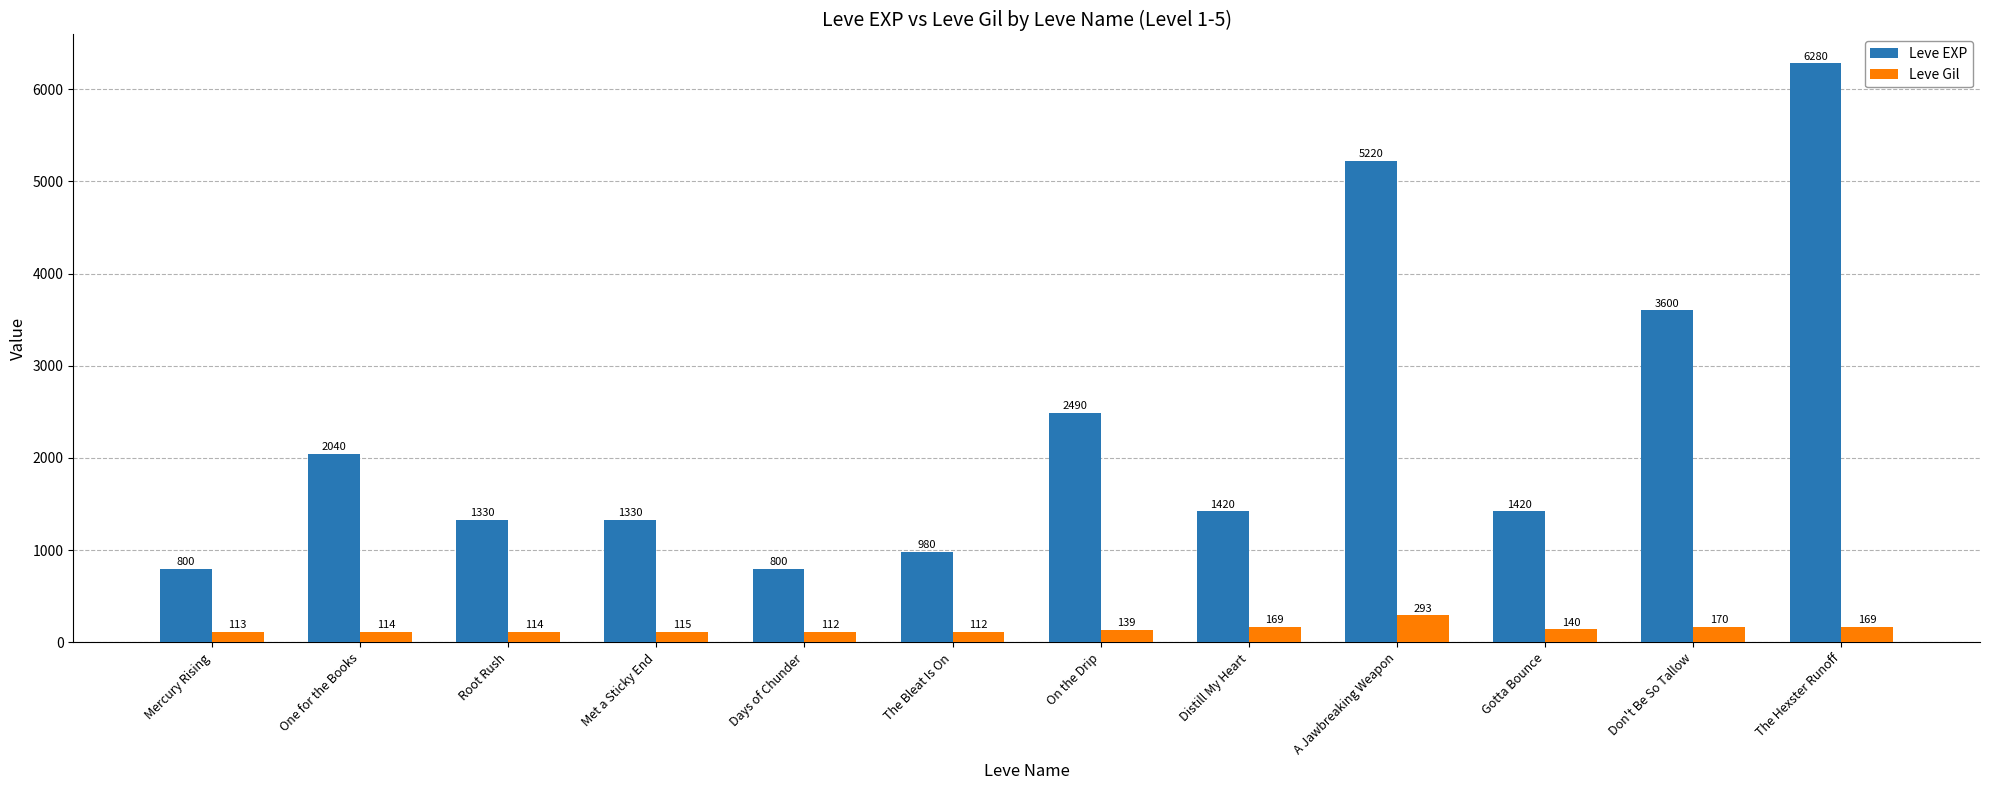

Reading left to right, transcribe all the data shown in this chart.

Leve EXP: Mercury Rising=800	One for the Books=2040	Root Rush=1330	Met a Sticky End=1330	Days of Chunder=800	The Bleat Is On=980	On the Drip=2490	Distill My Heart=1420	A Jawbreaking Weapon=5220	Gotta Bounce=1420	Don't Be So Tallow=3600	The Hexster Runoff=6280
Leve Gil: Mercury Rising=113	One for the Books=114	Root Rush=114	Met a Sticky End=115	Days of Chunder=112	The Bleat Is On=112	On the Drip=139	Distill My Heart=169	A Jawbreaking Weapon=293	Gotta Bounce=140	Don't Be So Tallow=170	The Hexster Runoff=169